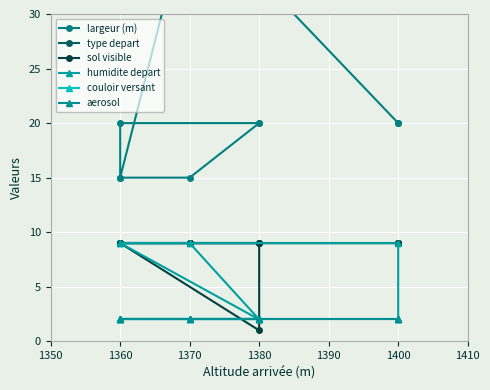

Is it true that sol visible equals 5 at 1360?

False